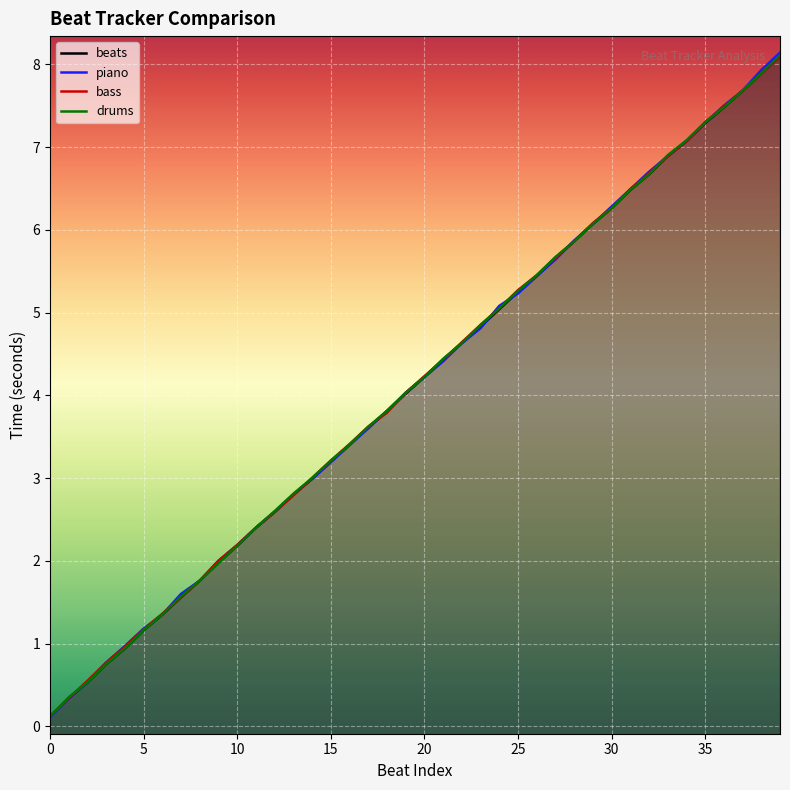

Which label corresponds to the largest value in the chart?

39